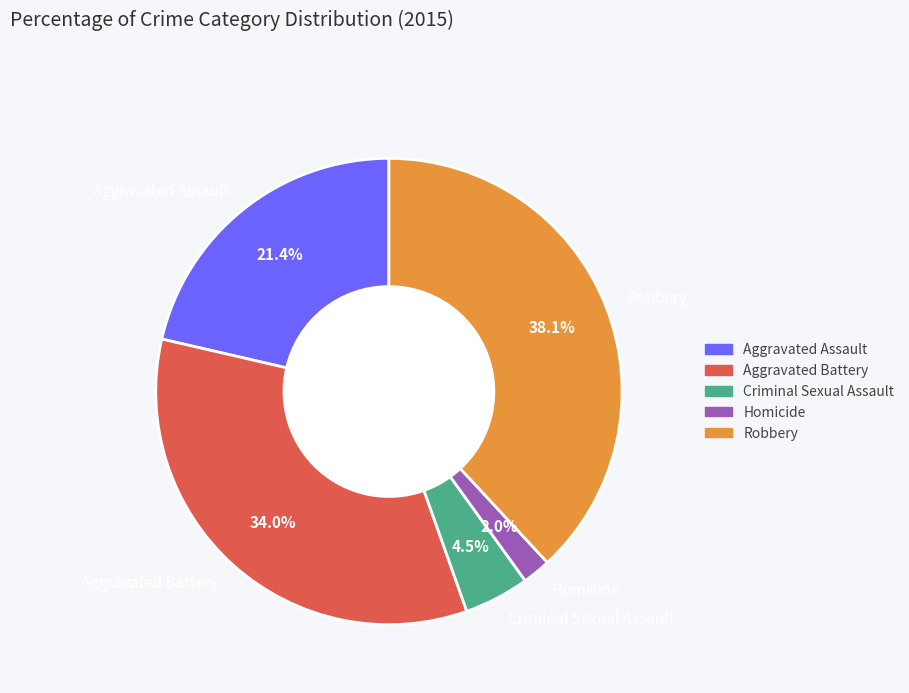

Is there any slice that represents more than half of the pie?

No